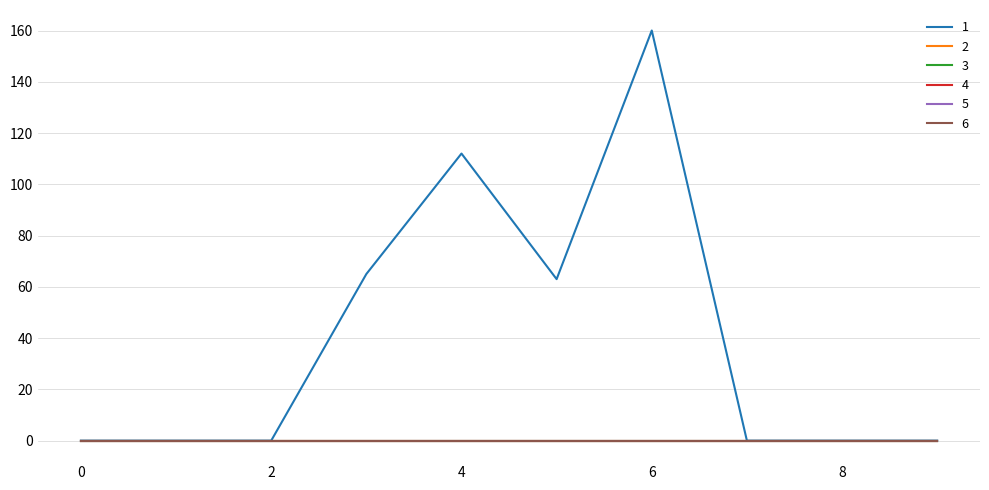

Does the chart display data point markers on the line(s)?

No